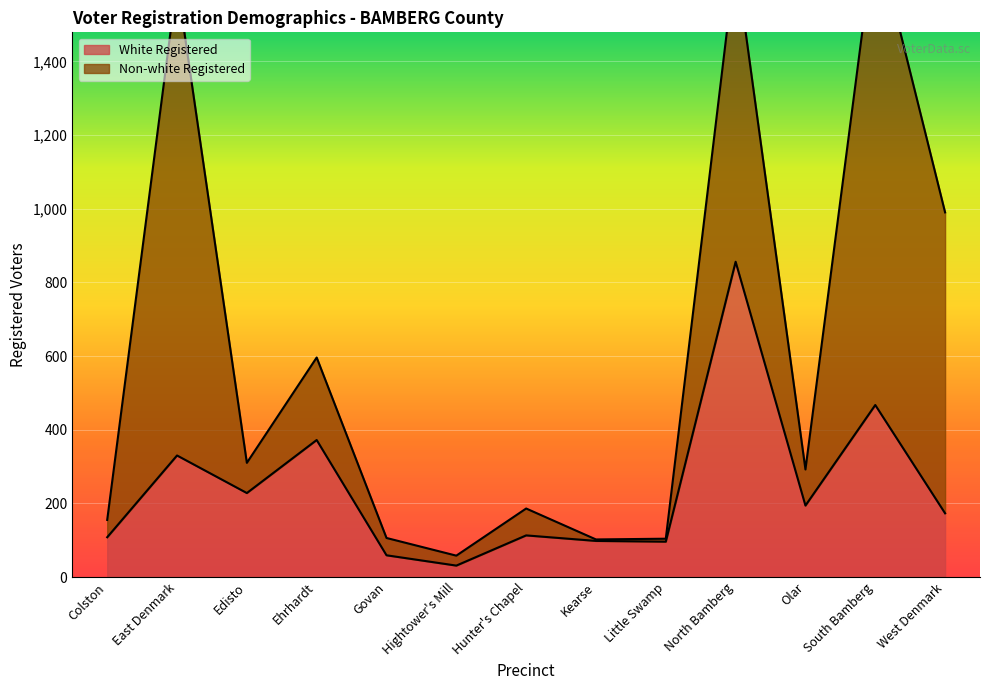

What is the ratio of the value at Govan to the value at South Bamberg?

0.1